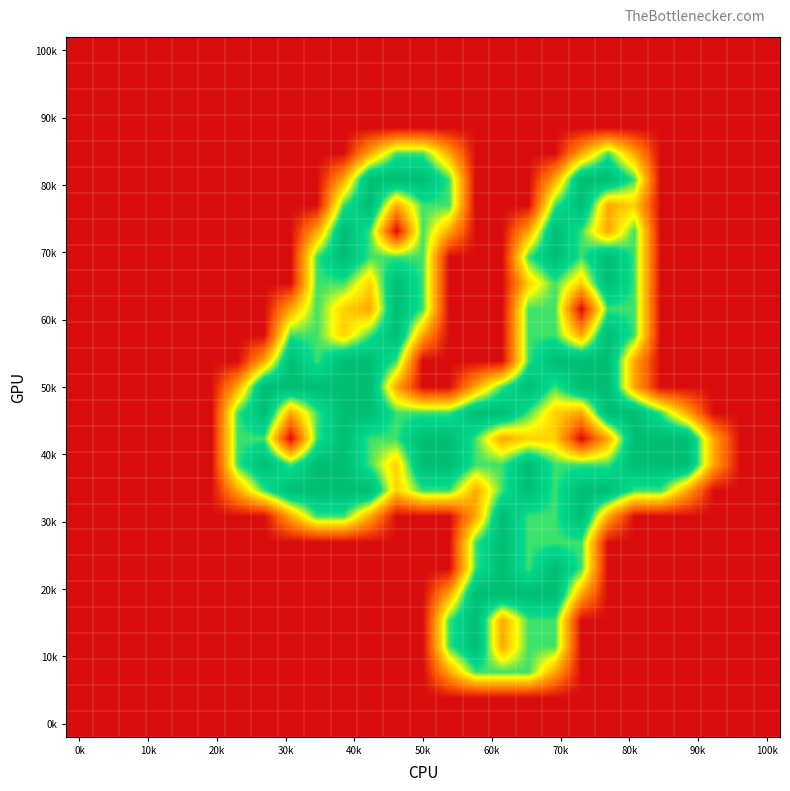

How many data points does each series have?

27